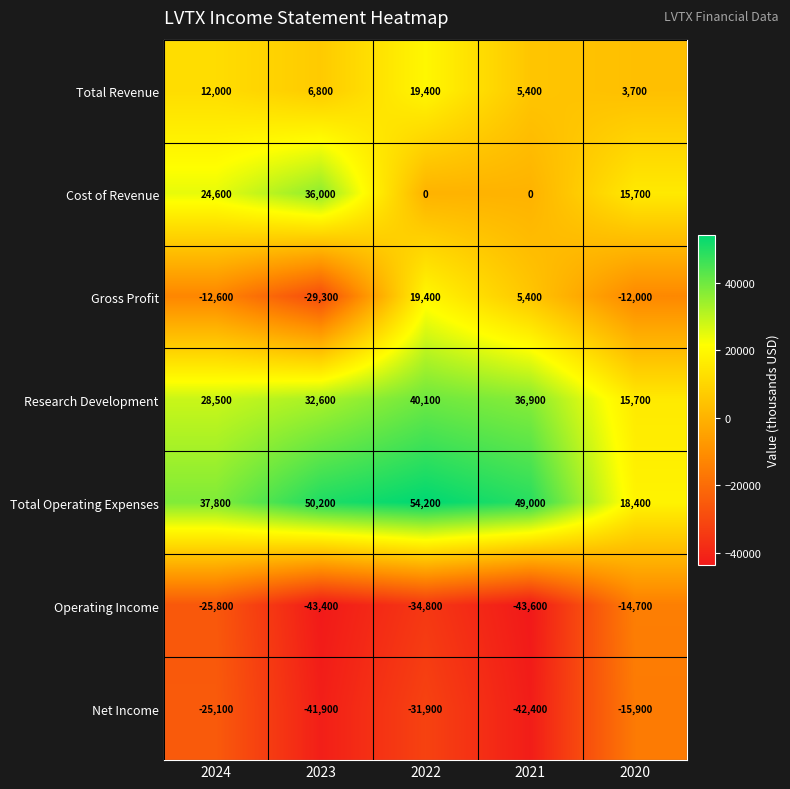

Count the number of categories in the chart.

5